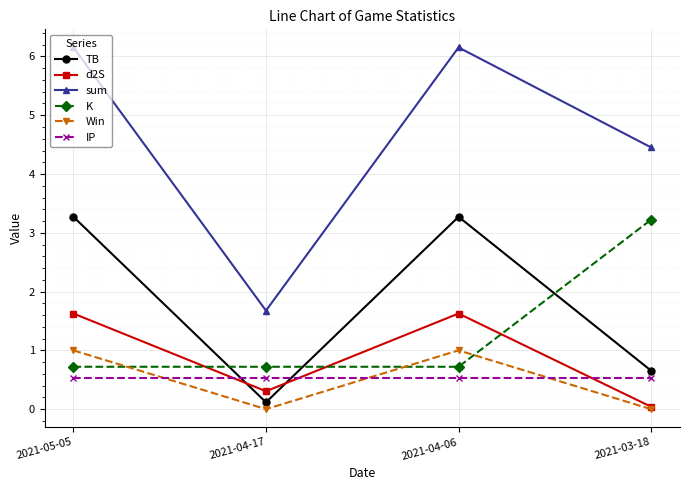

Is the value of IP at 2021-03-18 greater than the value of d2S at 2021-03-18?

Yes